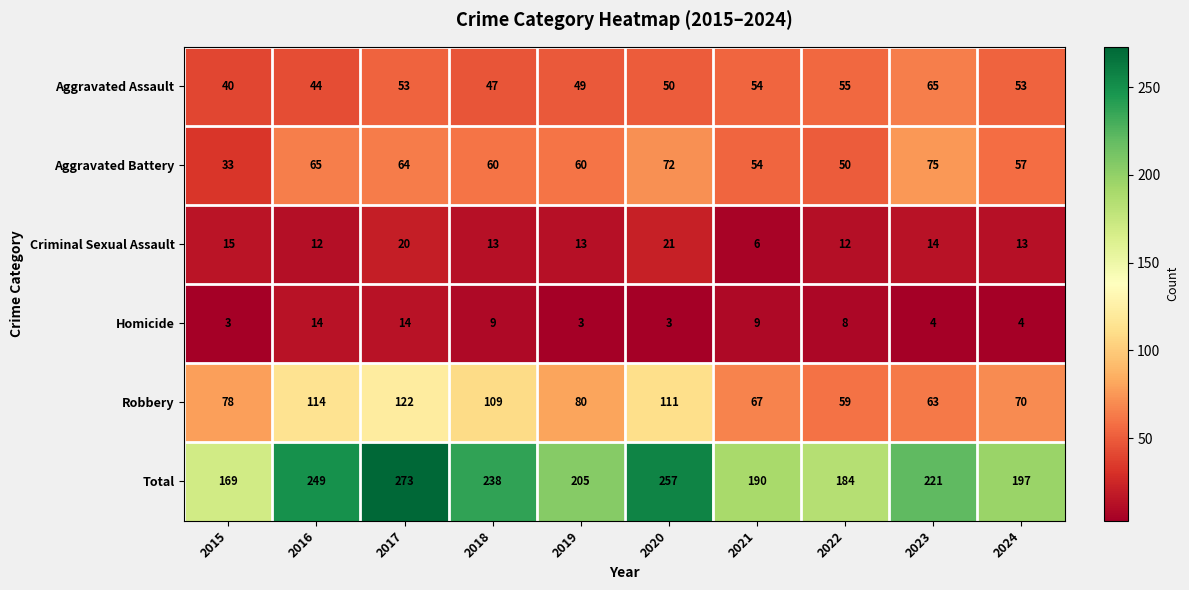

Is it true that Aggravated Battery equals 60 at 2019?

True